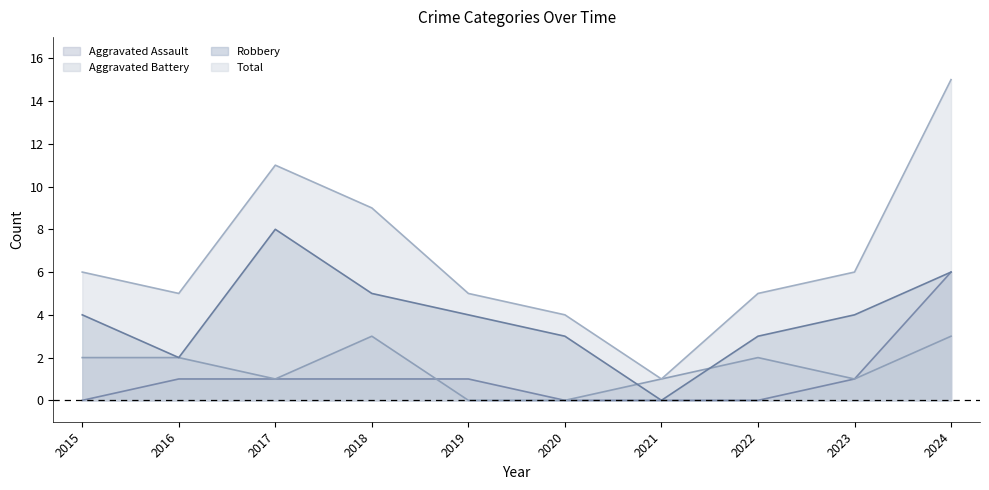

The Aggravated Assault series shows 2 at 2019. True or false?

False